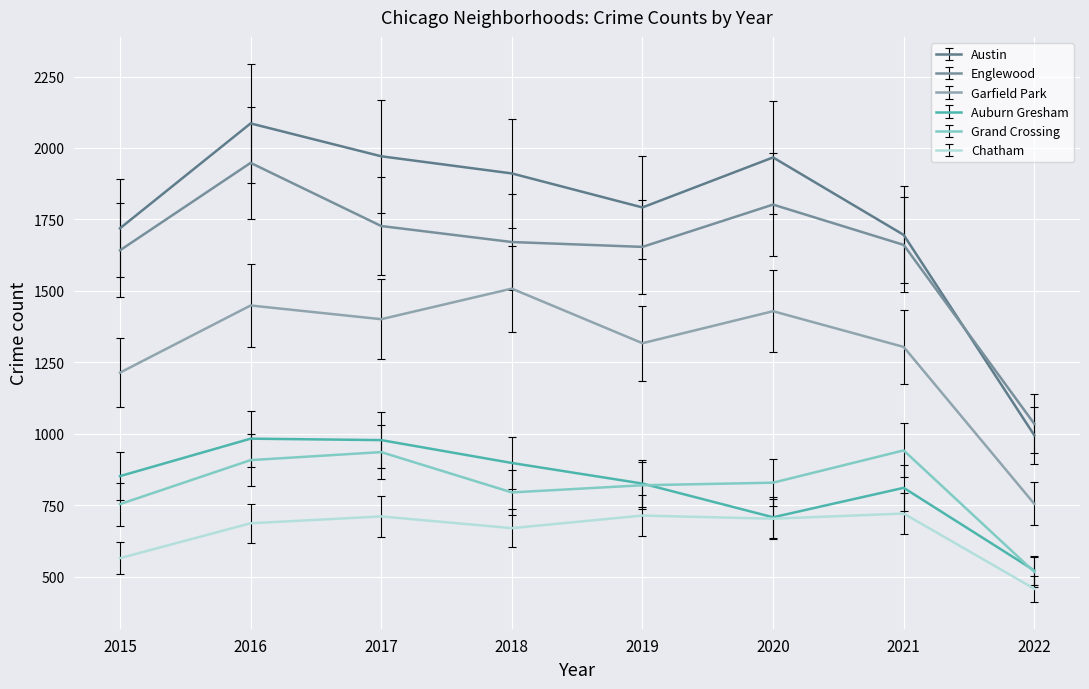

The Auburn Gresham series shows 300 at 2021. True or false?

False